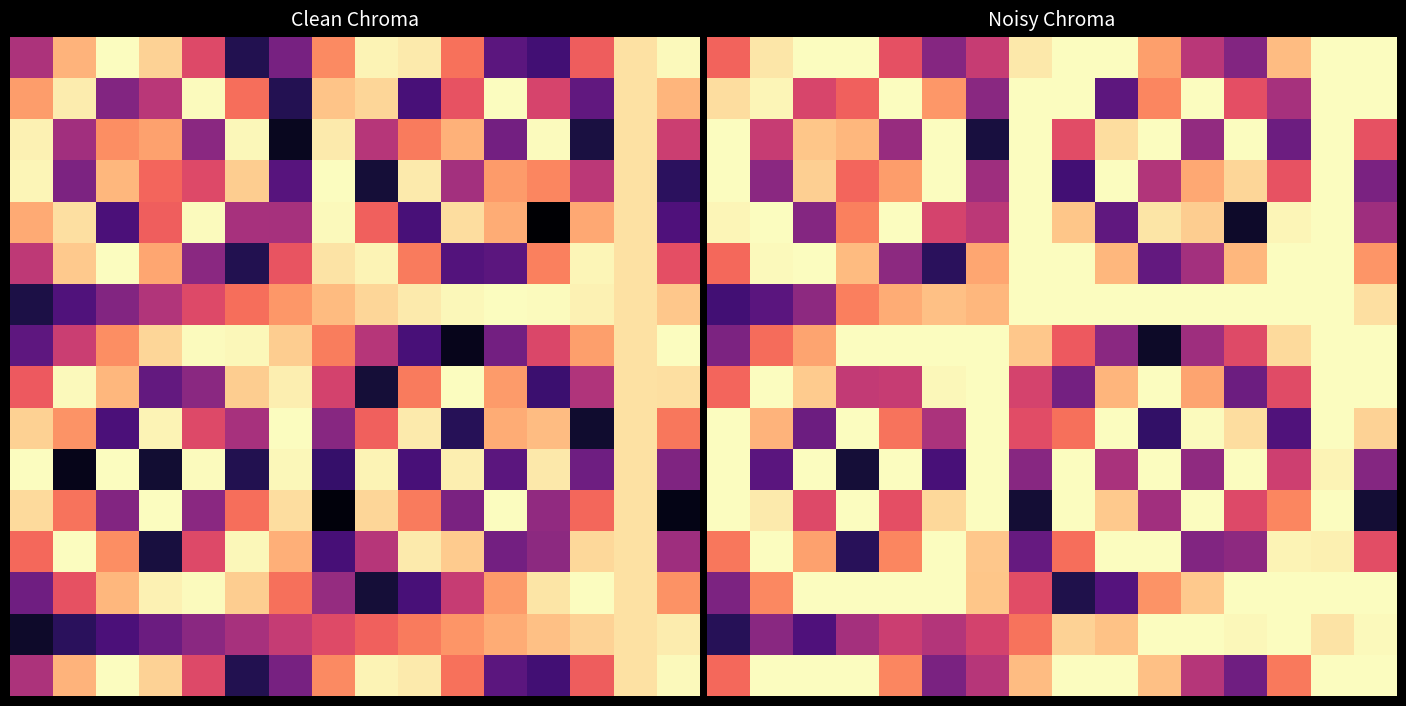

What is the maximum value shown in the chart?

1.0